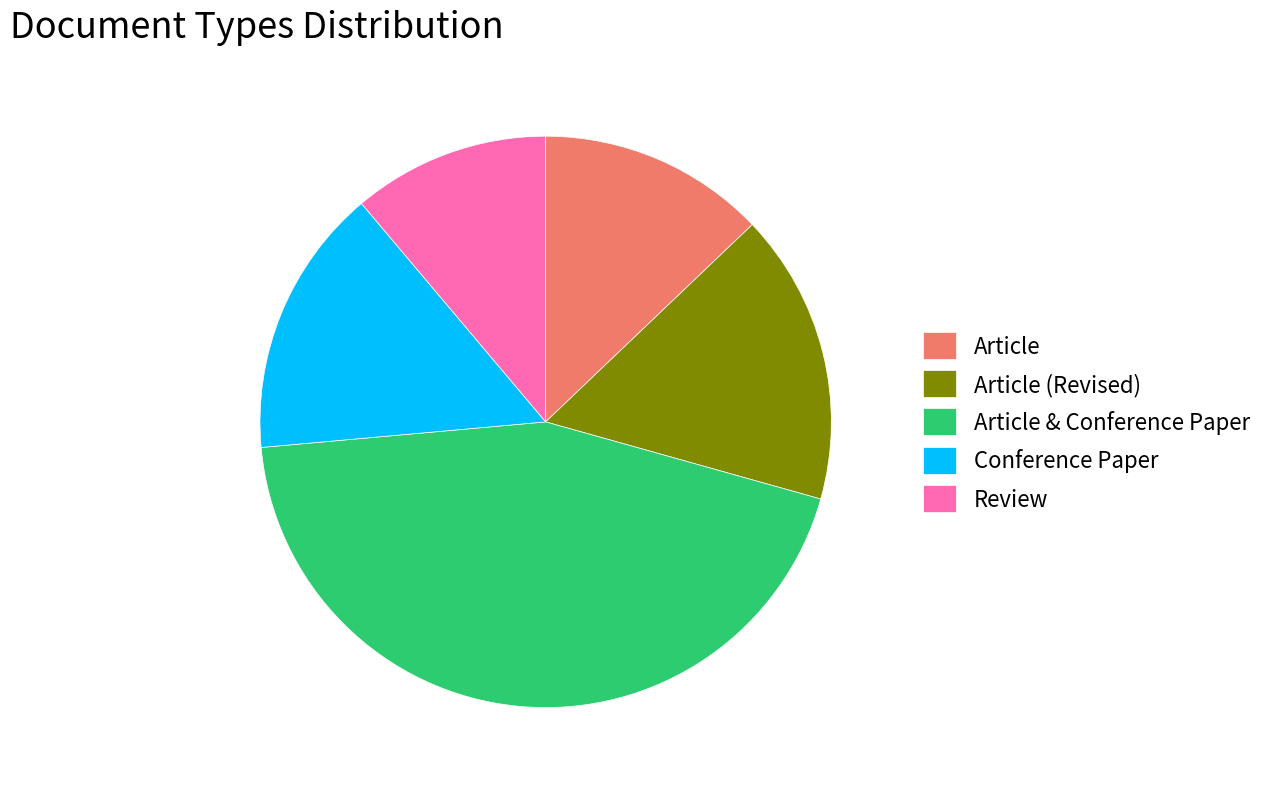

Which slice is the largest?

Article & Conference Paper